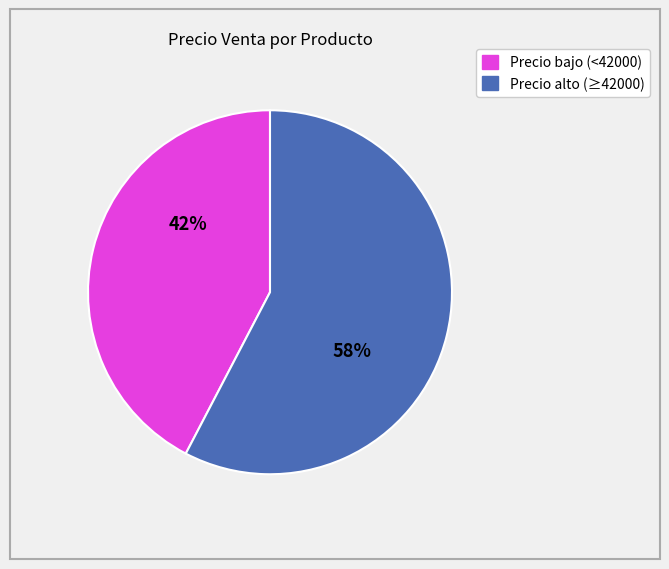

Is there any slice that represents more than half of the pie?

Yes